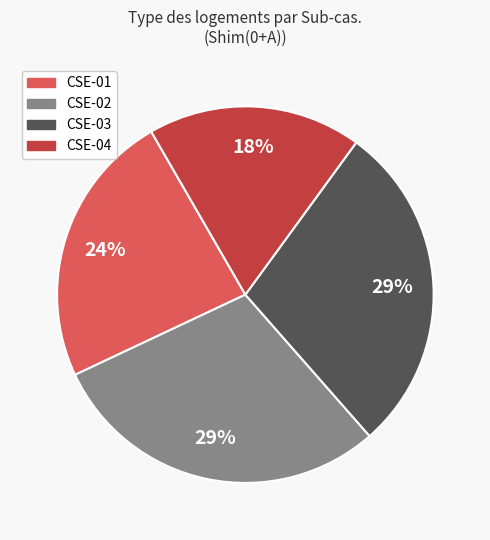

Is there any slice that represents more than half of the pie?

No